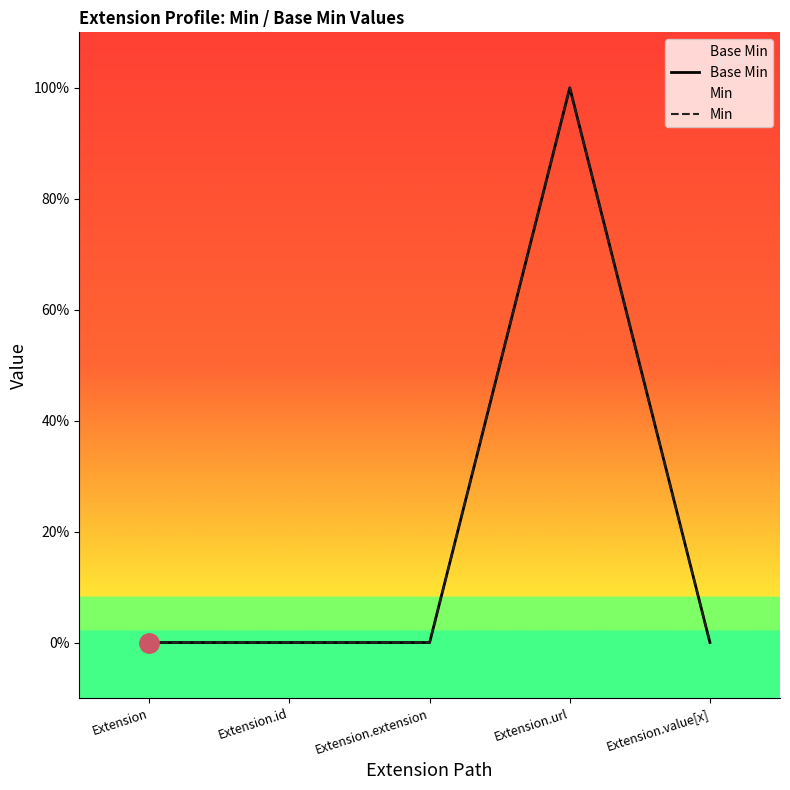

Between Extension.extension and Extension.url, which series saw the biggest shift?

Base Min